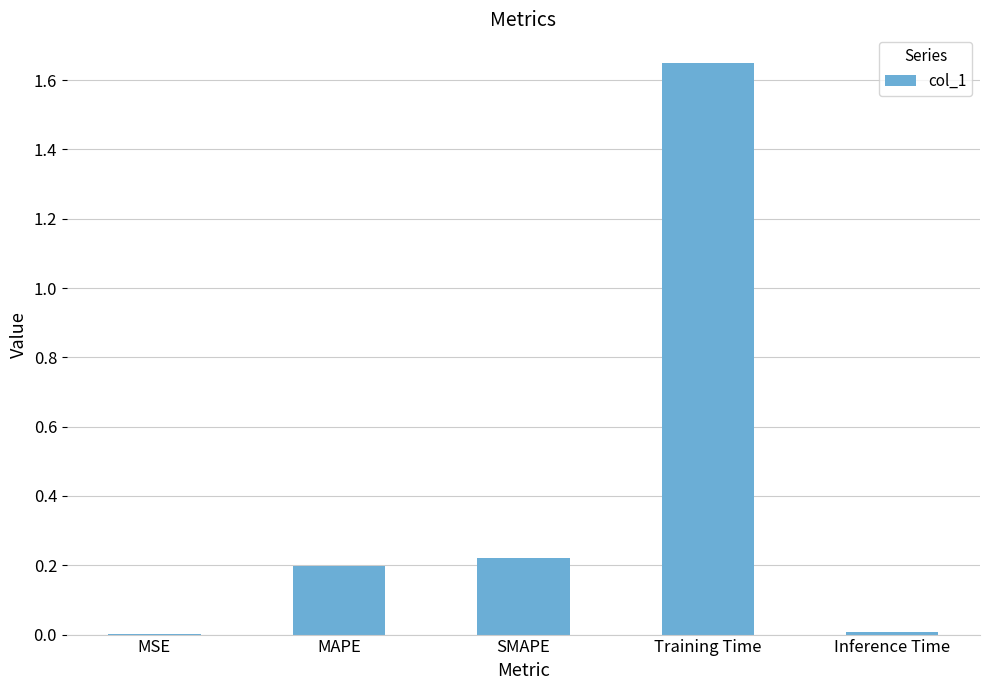

What is the sum of all values?

2.1